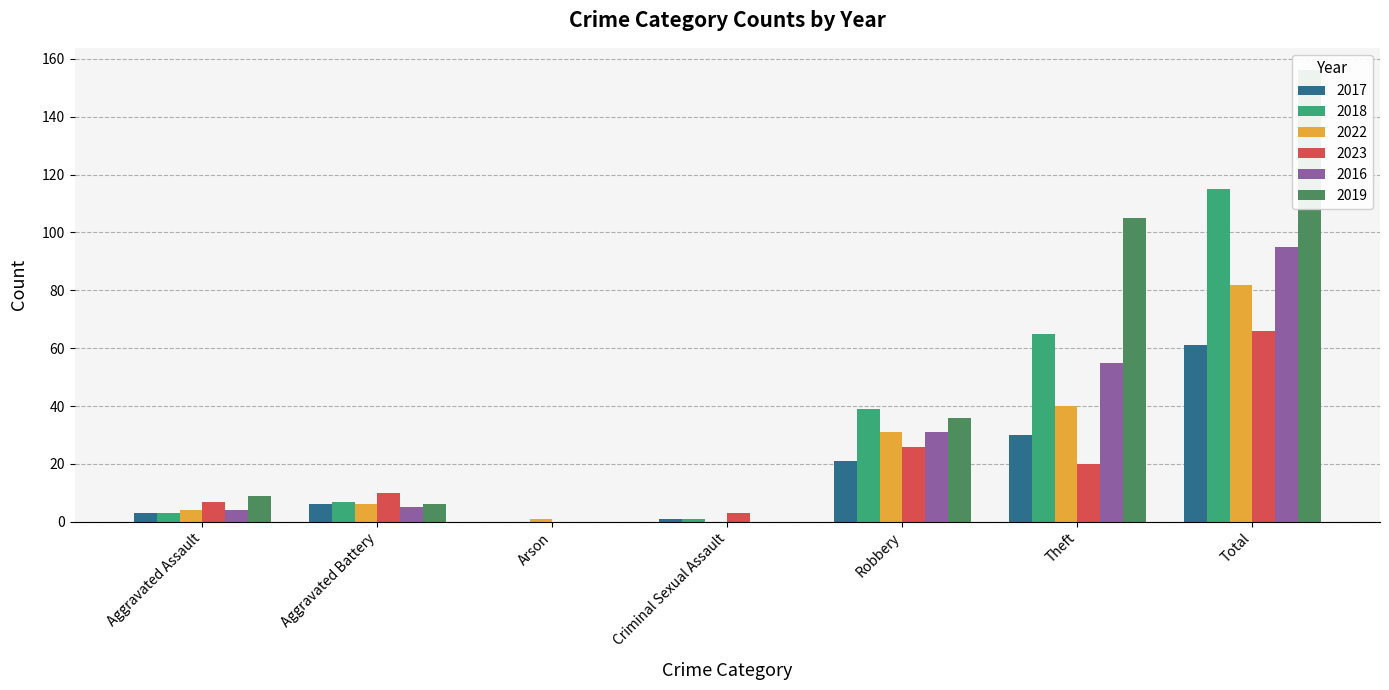

What are all the series names shown in the legend?

2017, 2018, 2022, 2023, 2016, 2019